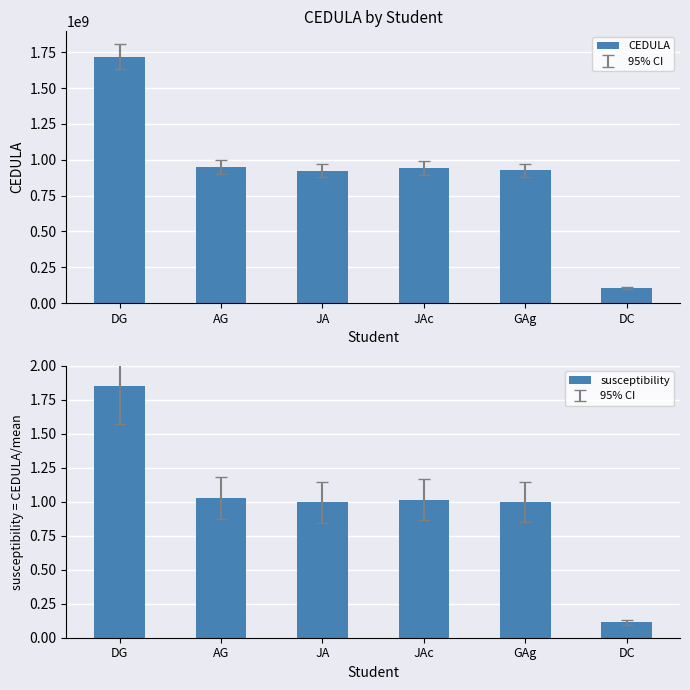

Is it true that CEDULA equals 104537980.0 at DC?

True